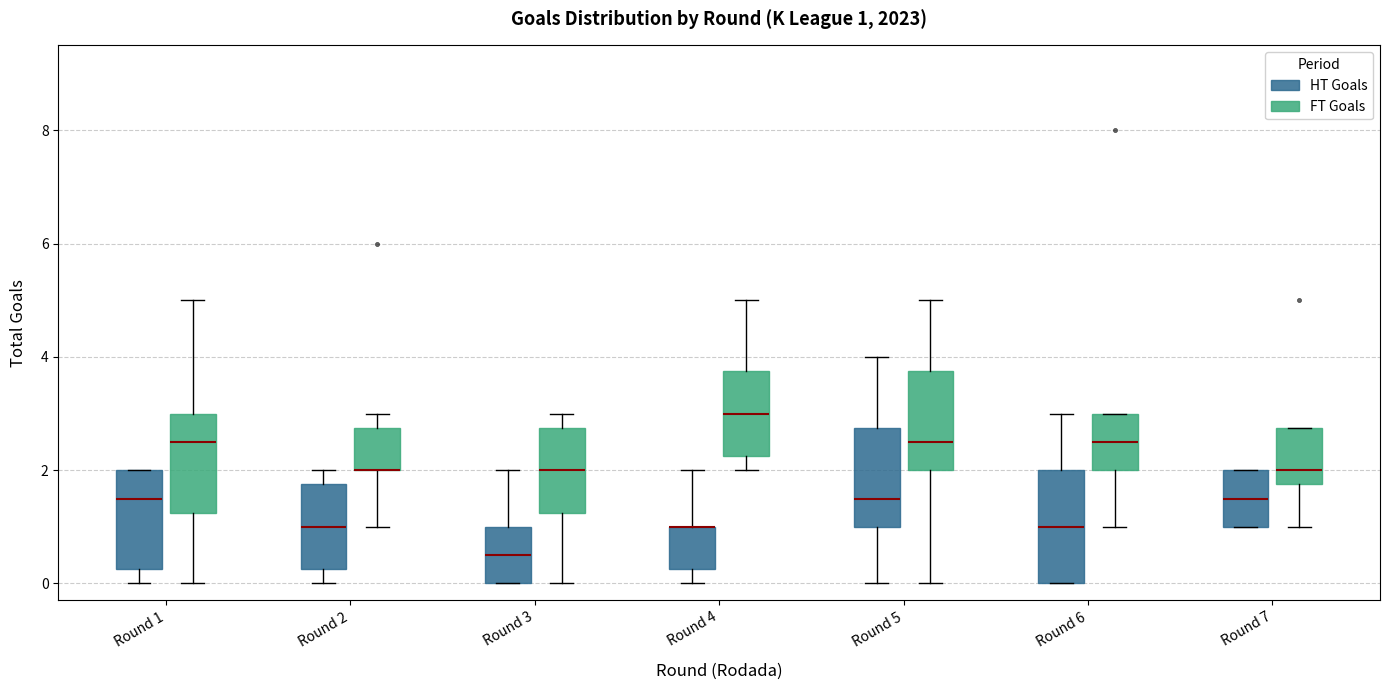

Comparing the boxes themselves (not the whiskers), which one is the tallest?

Round 6 (HT Goals)